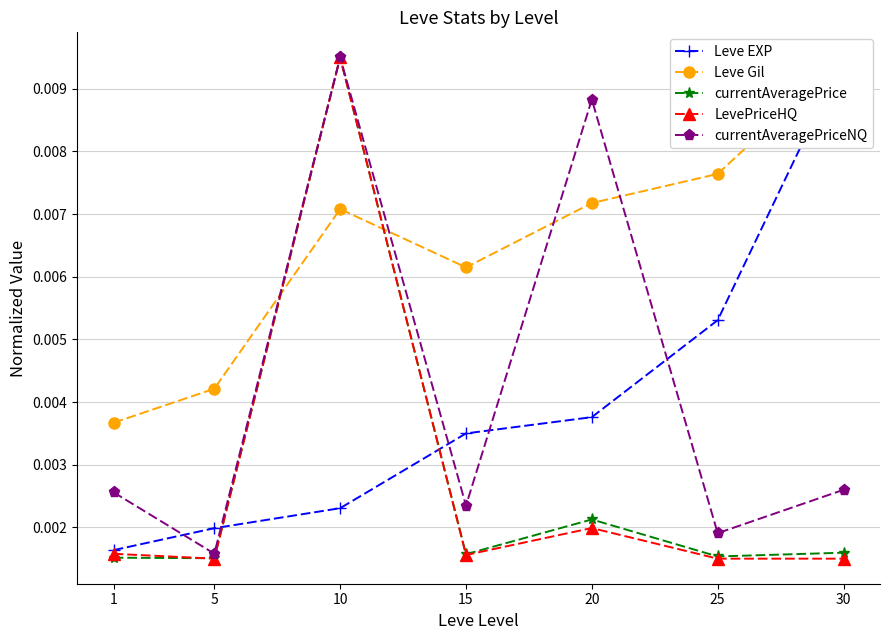

Which series has the widest spread of values?

LevePriceHQ